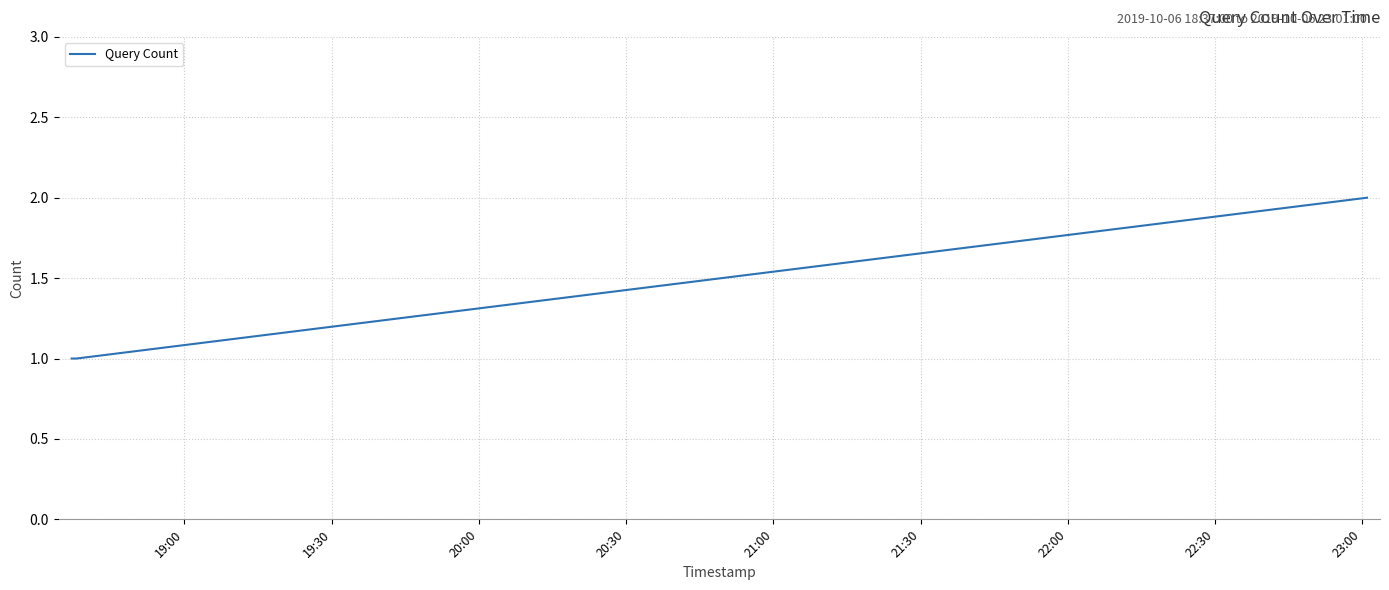

What is the sum of all values?

4